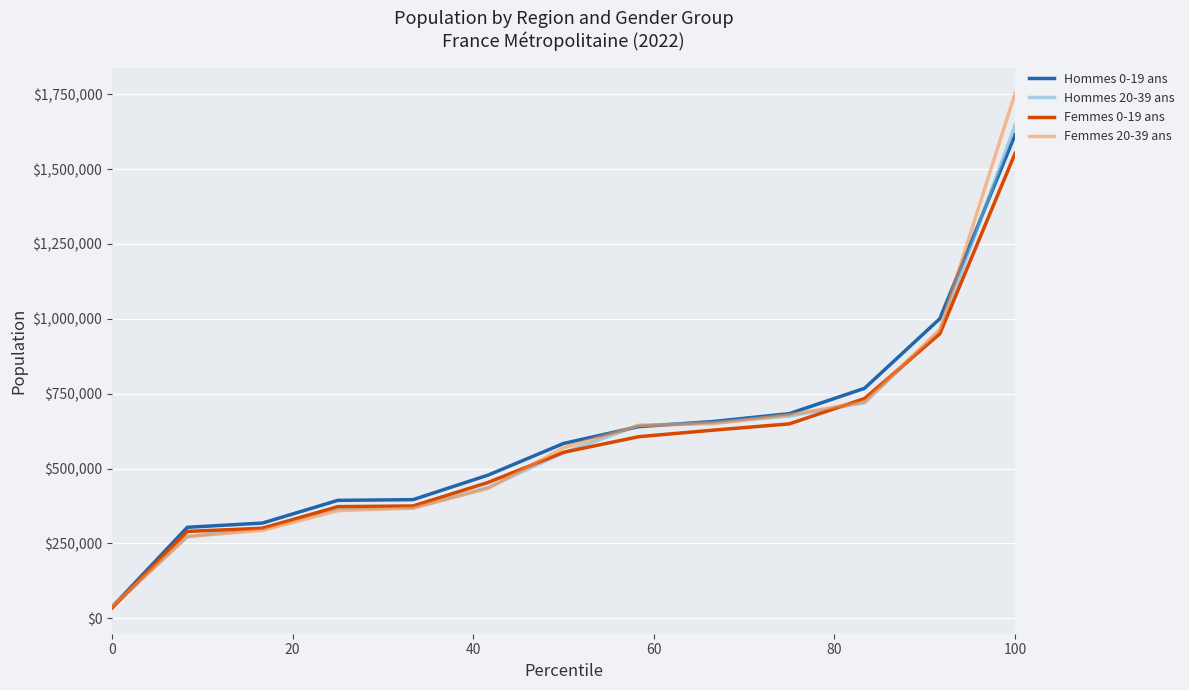

Which series has the largest range (max minus min)?

Femmes 20-39 ans